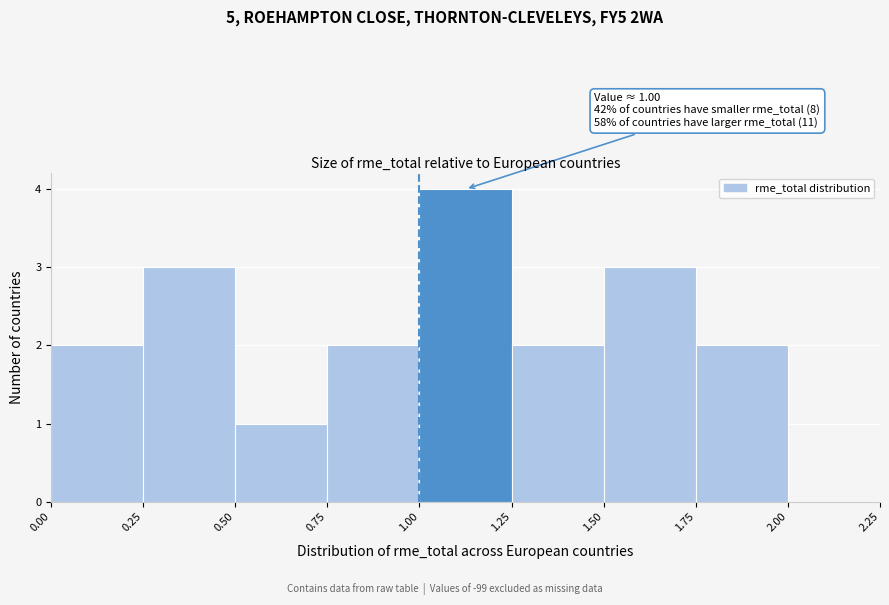

Which range on the x-axis has the tallest bar?

1.00 to 1.25